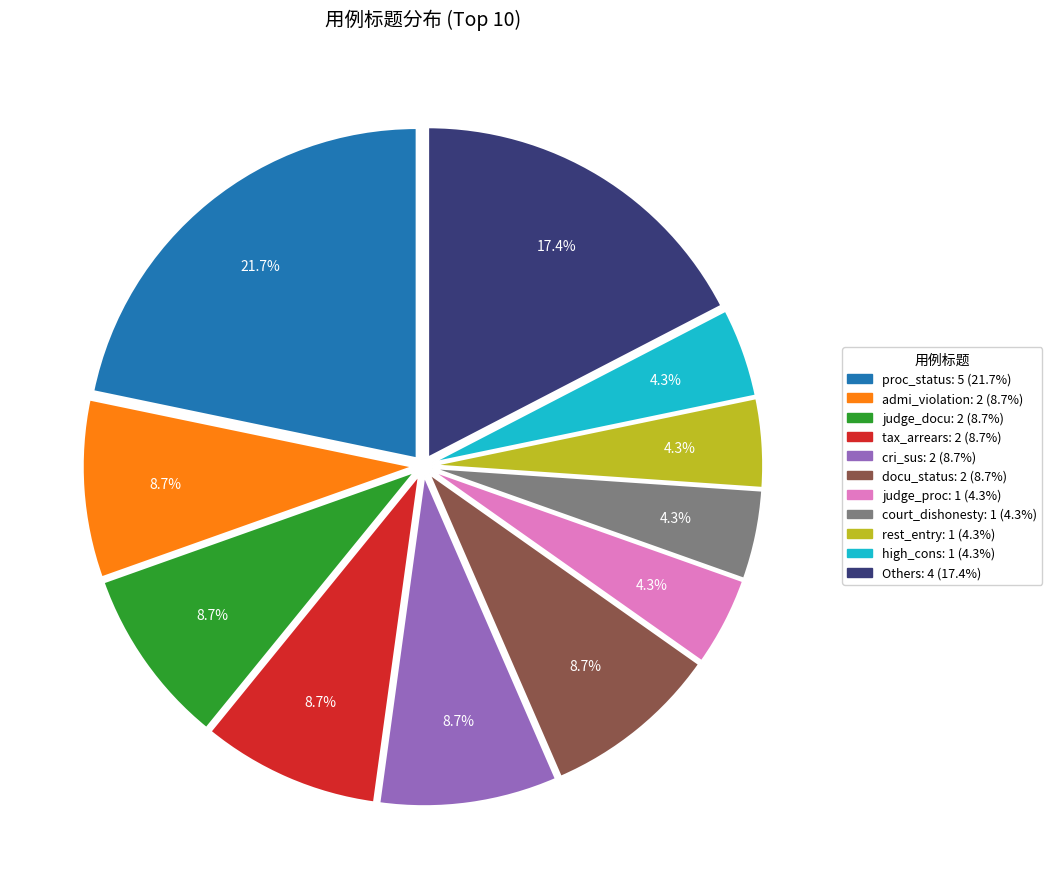

Is there a majority slice in this chart?

No